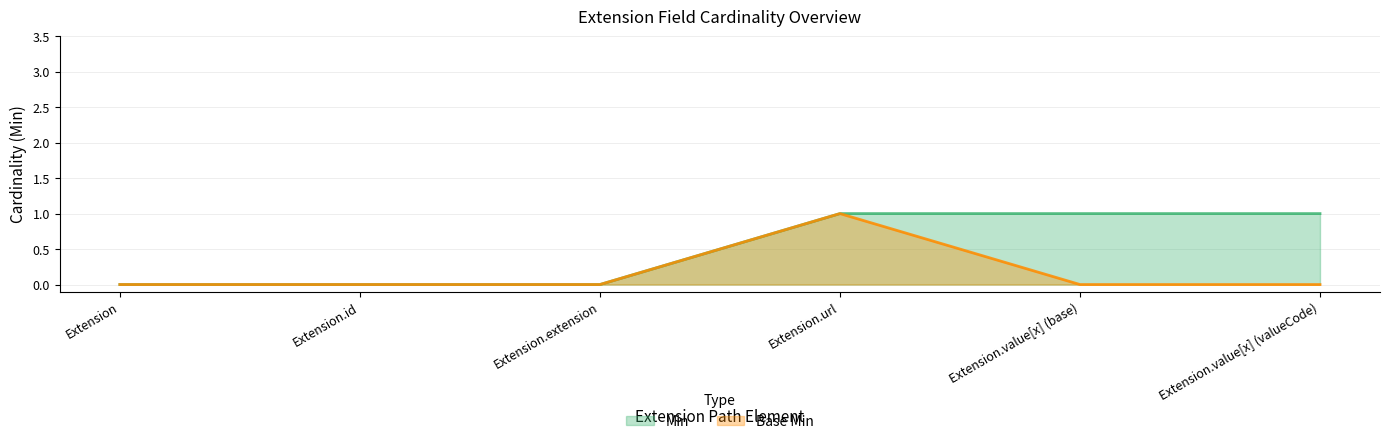

What is the difference between the maximum and minimum values in the Base Min series?

1